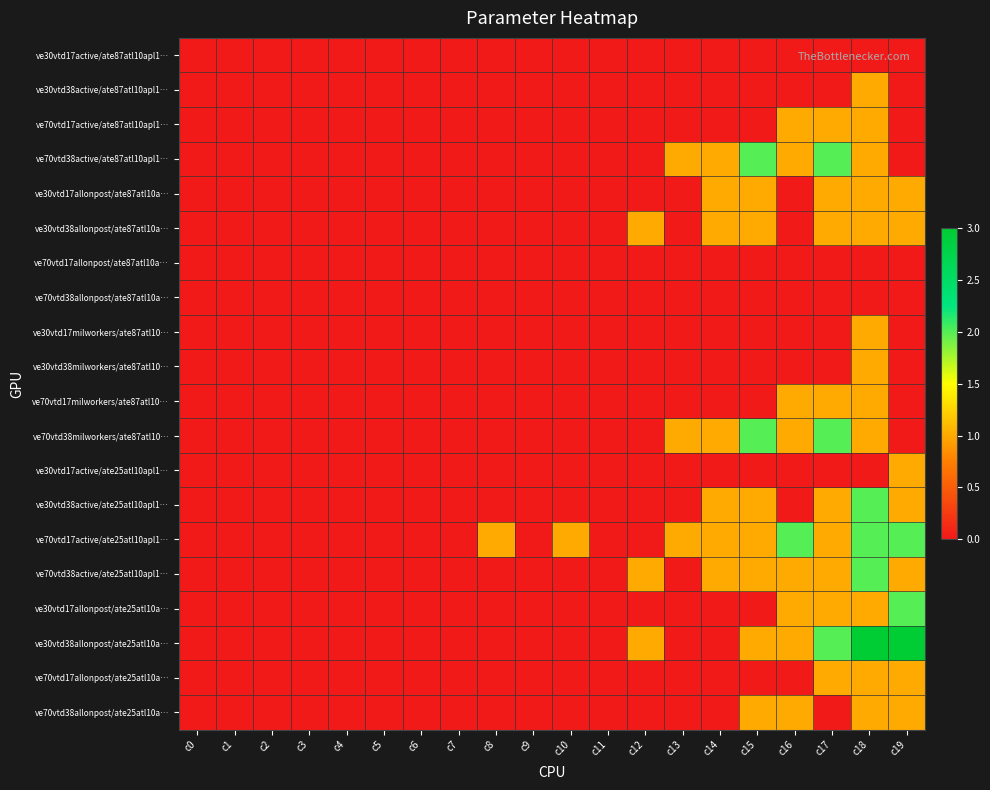

At which category does the chart reach its minimum across all series?

c0